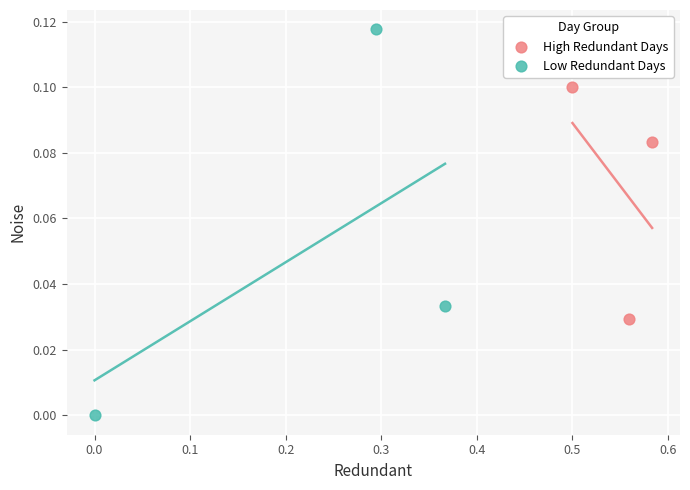

Which series contains the lowest Y value?

Low Redundant Days